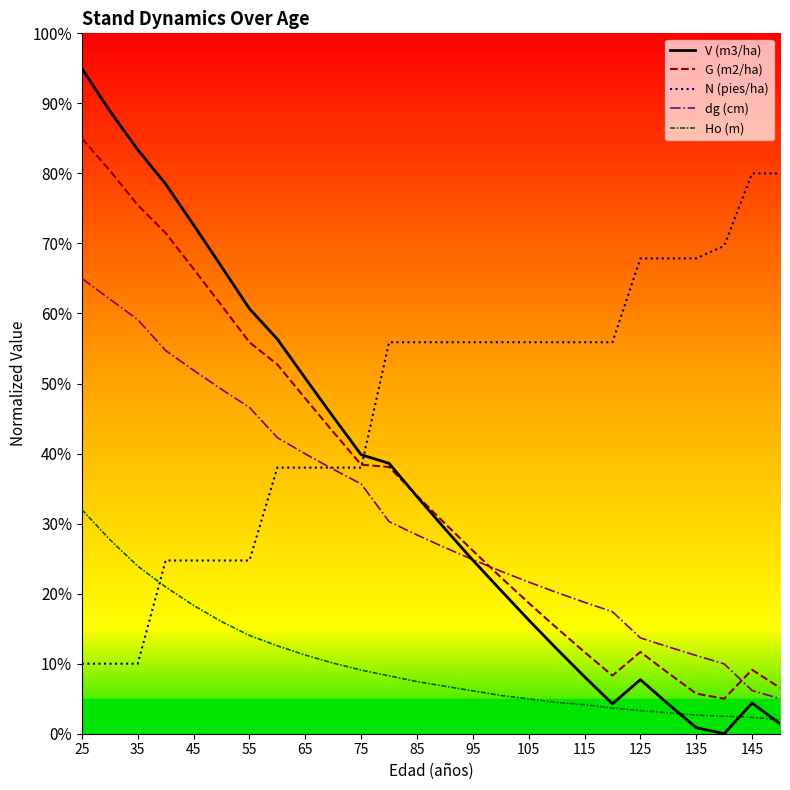

Which series ends up on top after the final intersection of N (pies/ha) and V (m3/ha)?

N (pies/ha)